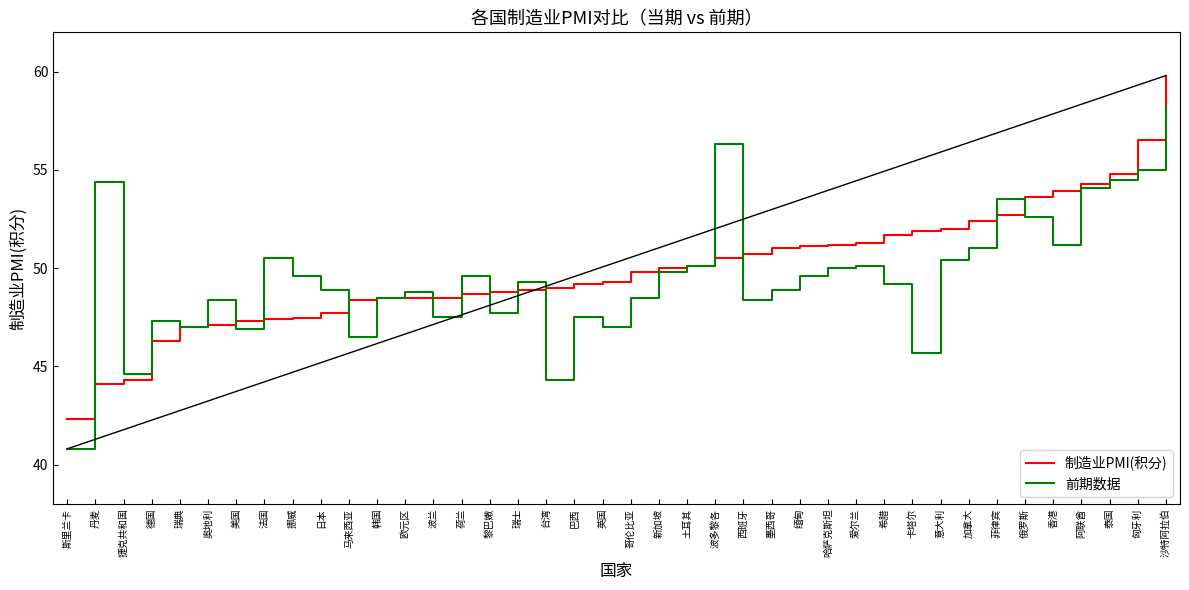

What is the greatest value displayed?

59.8